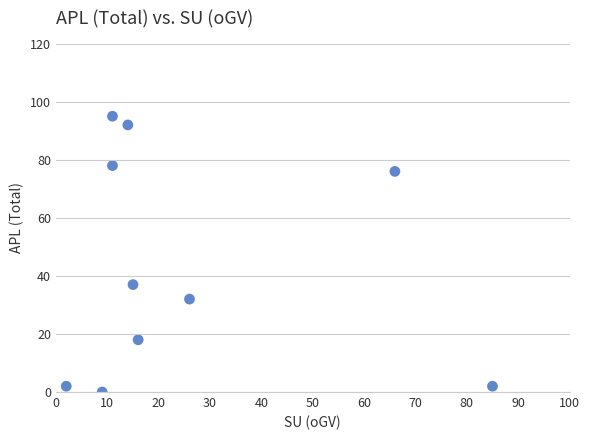

What is the range of Y values (max minus min)?

95